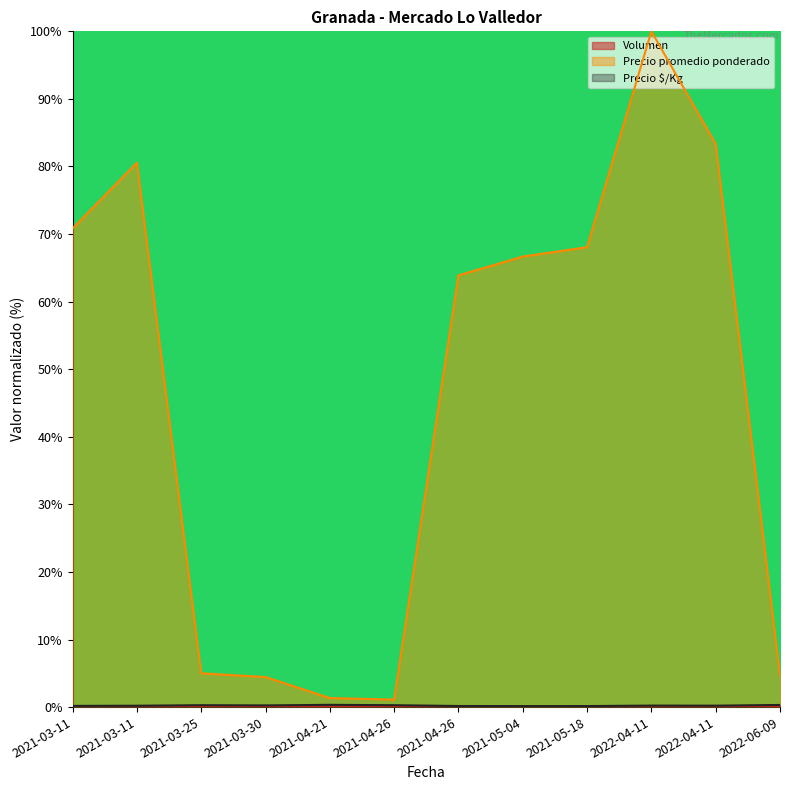

How many lines are shown in the chart?

3